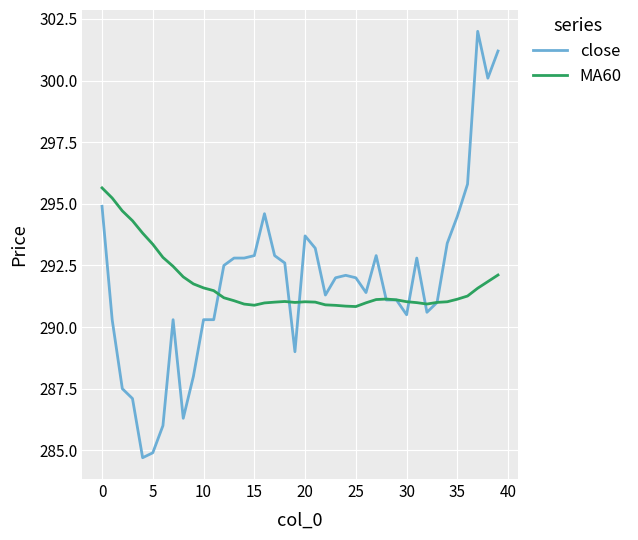

What is the greatest value displayed?

302.0